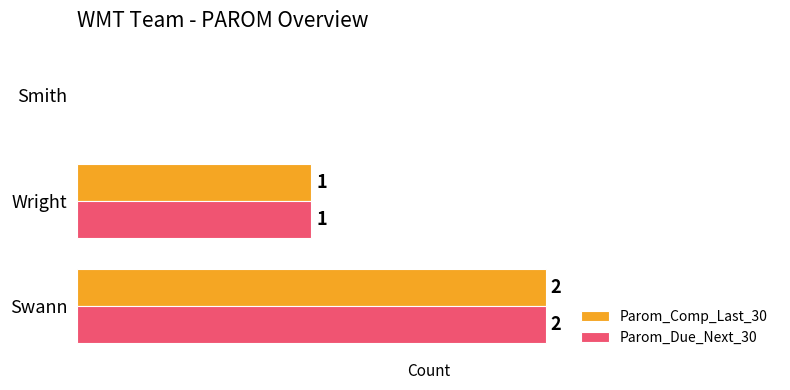

At which category is the sum across all series the highest?

Swann